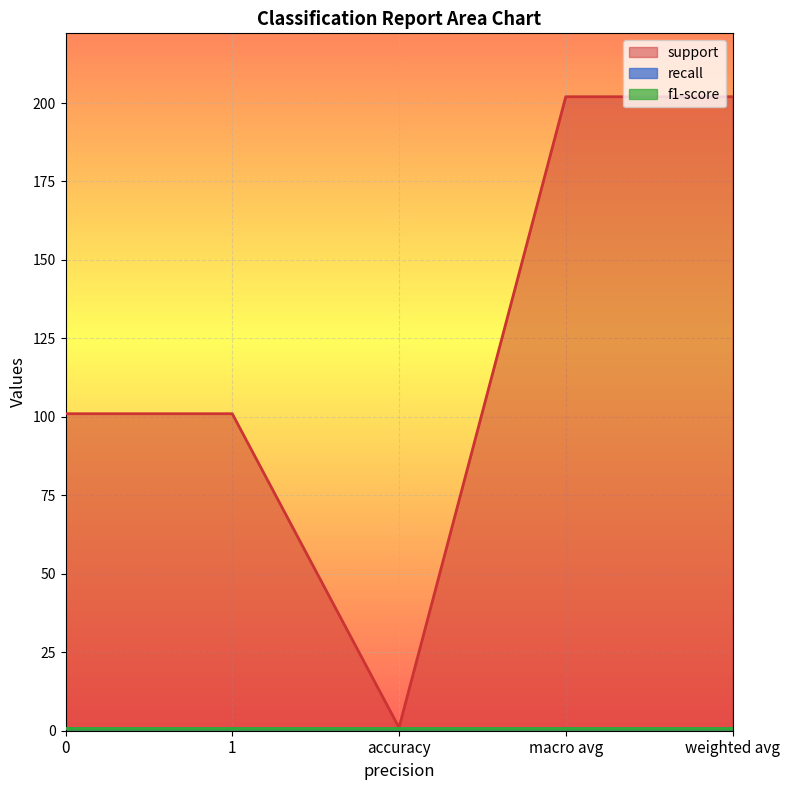

Does the chart display data point markers on the line(s)?

No